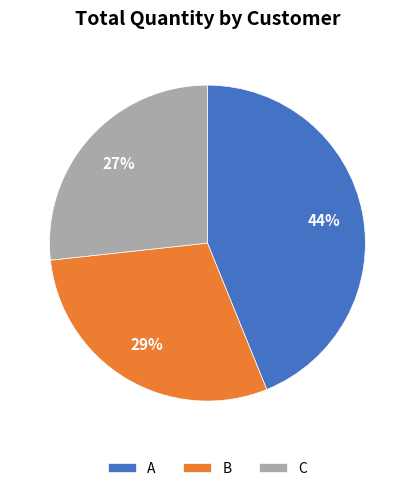

Which category has the biggest portion of the pie?

A